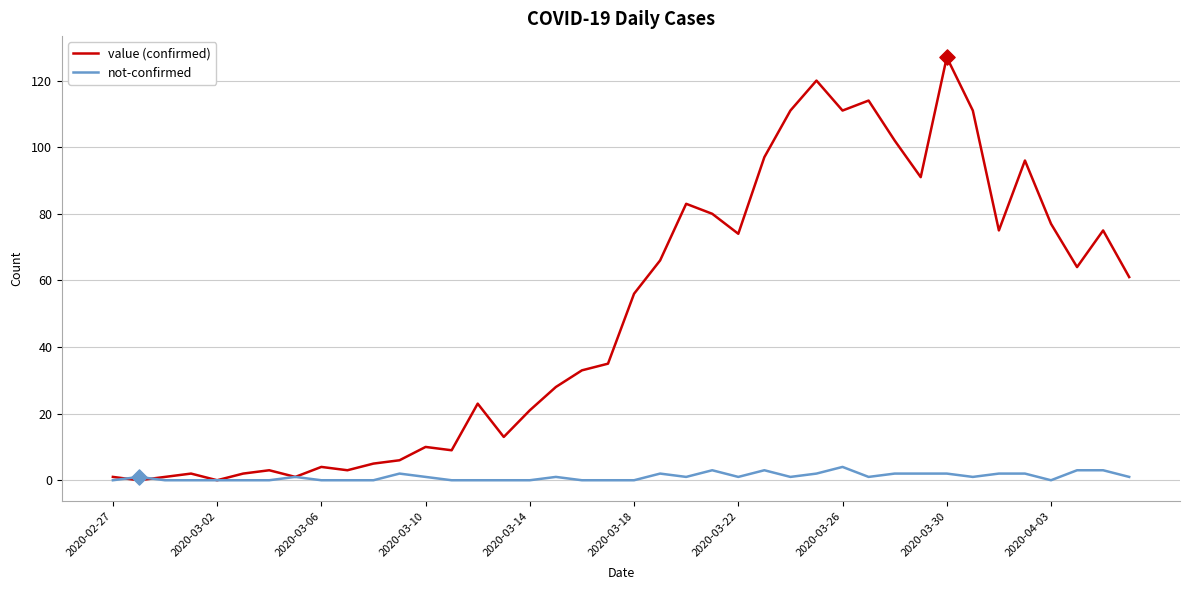

List the series in order of their overall mean, lowest first.

not-confirmed, value (confirmed)